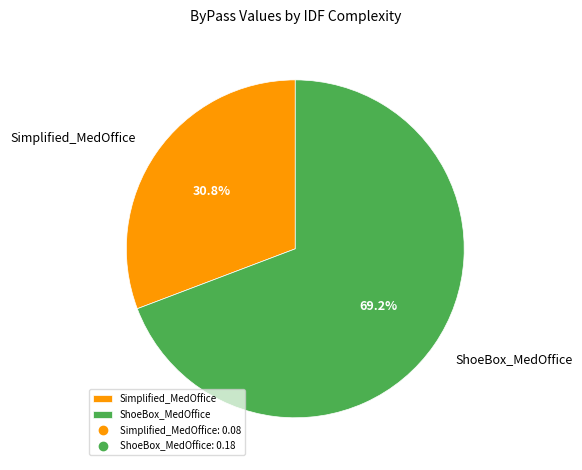

Which slice is the smallest?

Simplified_MedOffice